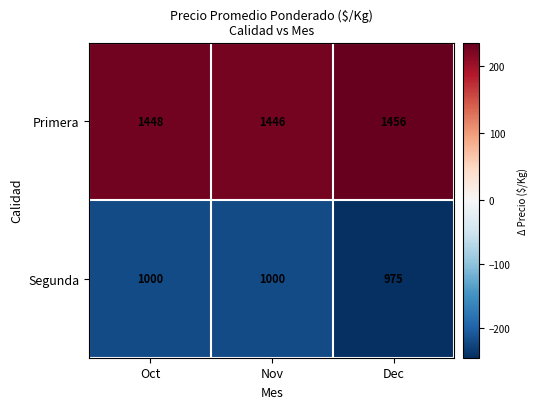

True or false: Segunda has a value of 1000 at Nov.

True